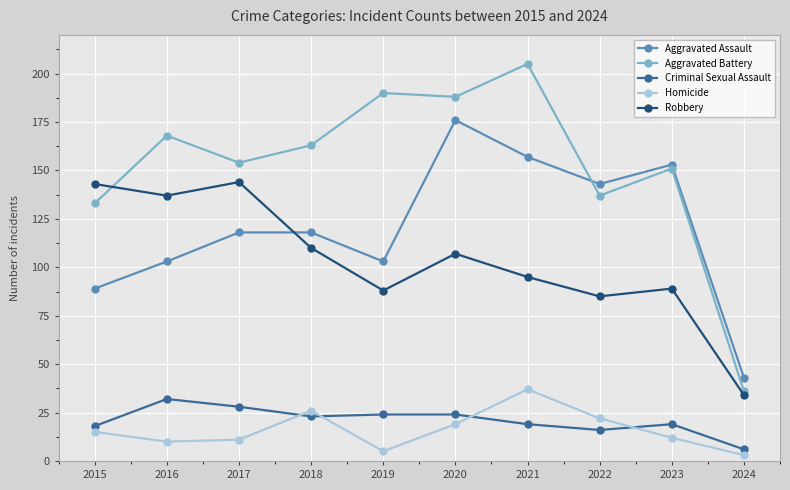

How many lines are shown in the chart?

5